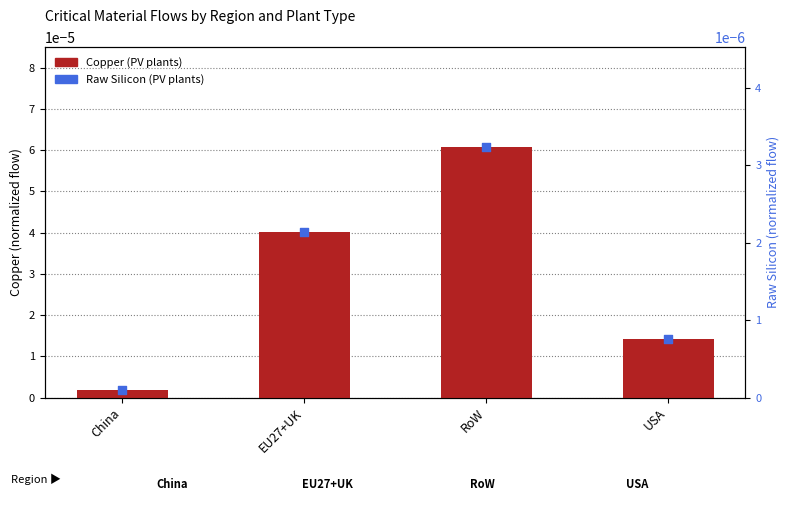

At which category is the sum across all series the highest?

RoW